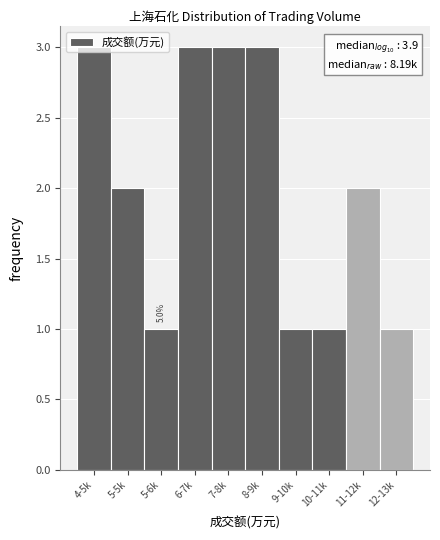

What is the greatest value displayed?

3